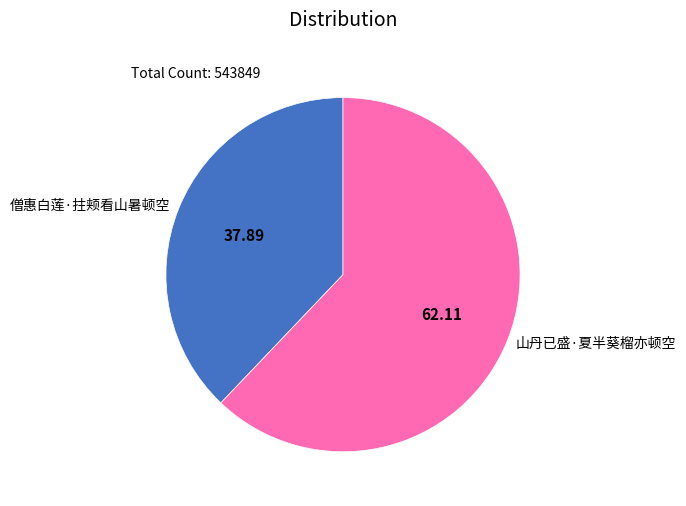

True or false: 僧惠白莲·拄颊看山暑顿空 accounts for 28% of the total.

False